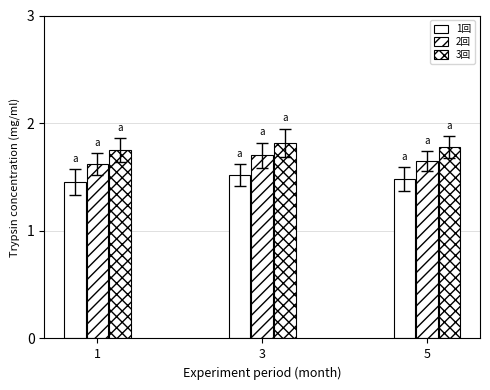

What is the difference between the 3回 values at 3 and 1?

0.1